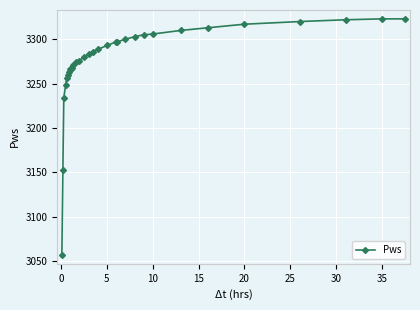

What is the average value?

3276